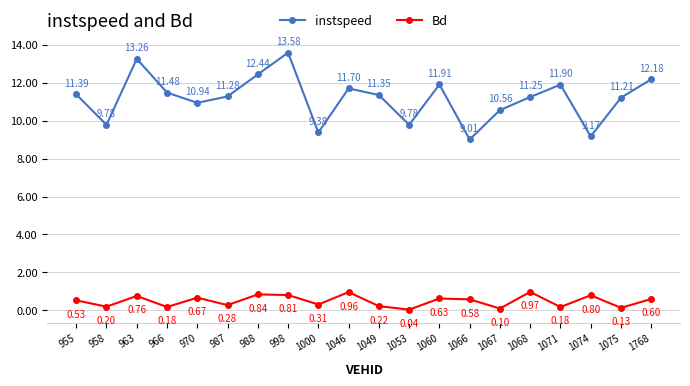

True or false: instspeed and Bd intersect in this chart.

False